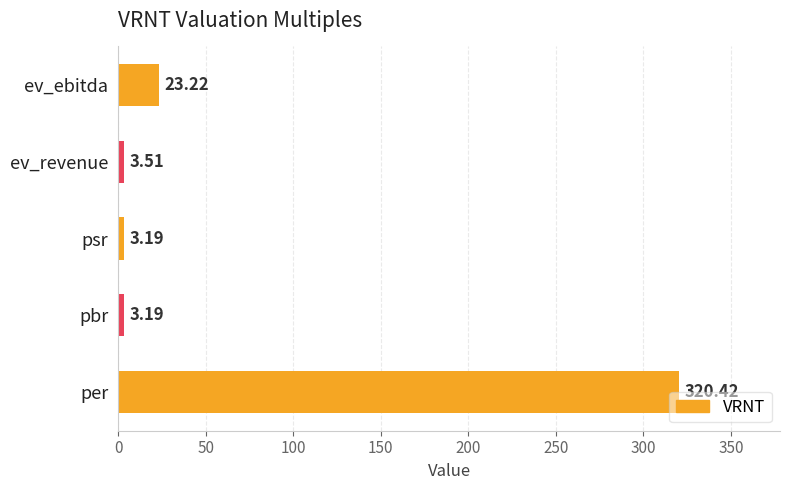

How many bars are there in total?

5